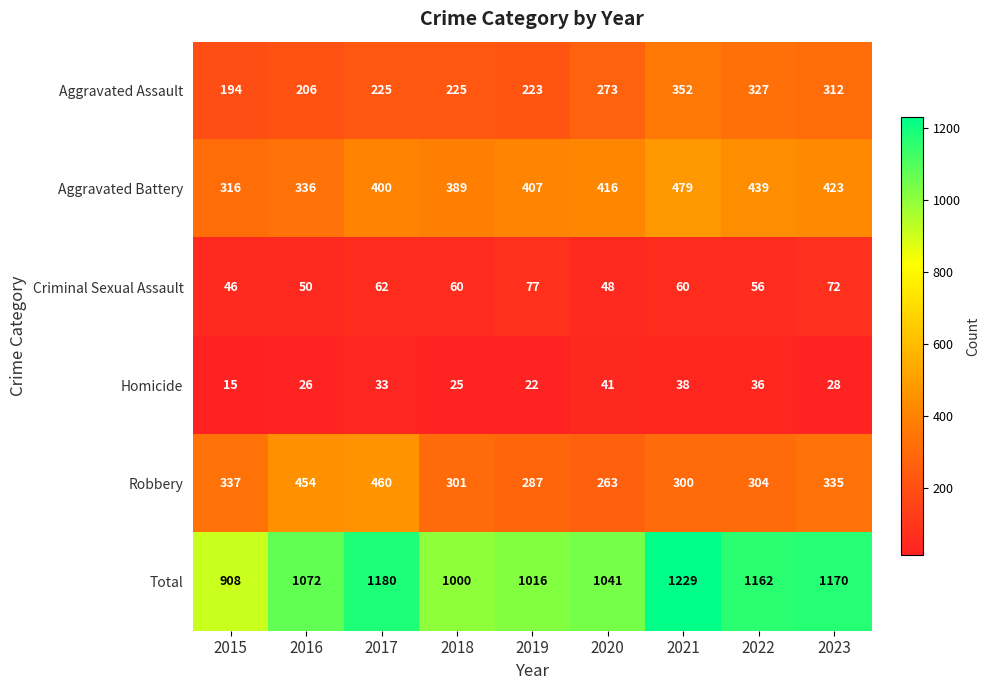

The value of Aggravated Assault at 2016 is 206. True or false?

True